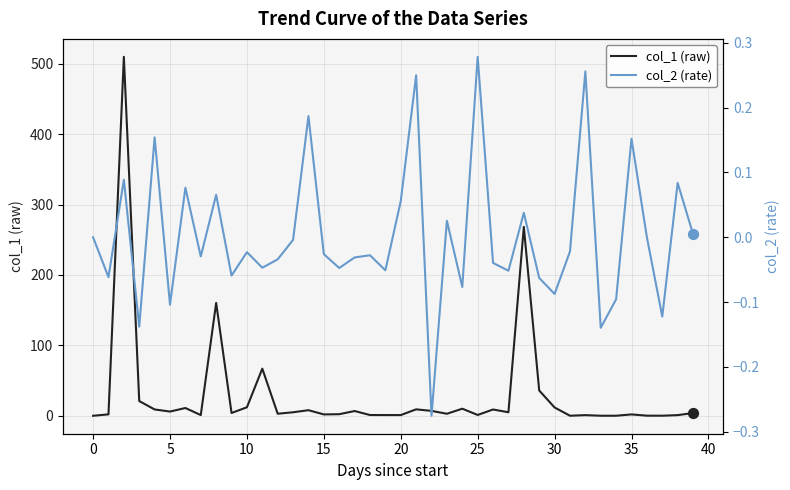

Which series reaches the minimum Y coordinate?

col_2 (rate)